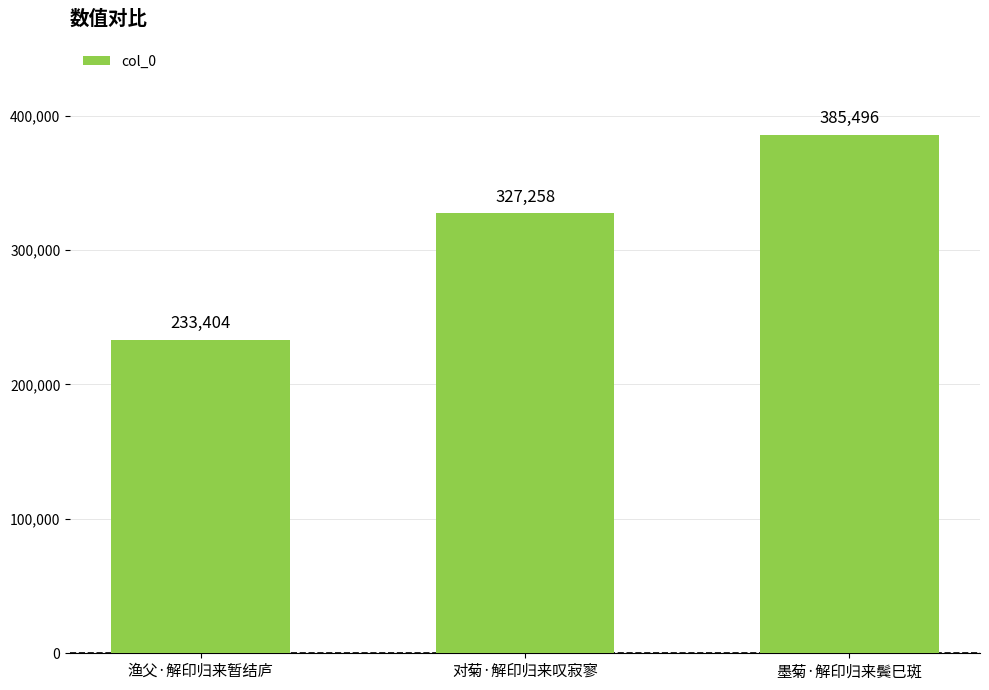

Read the value at 对菊·解印归来叹寂寥.

327258